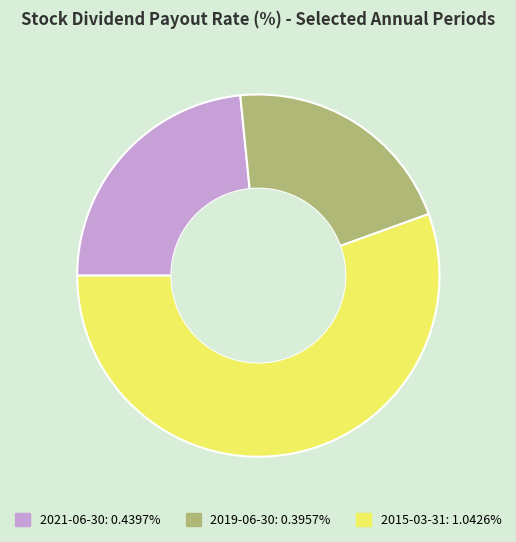

How many segments does this pie chart have?

3